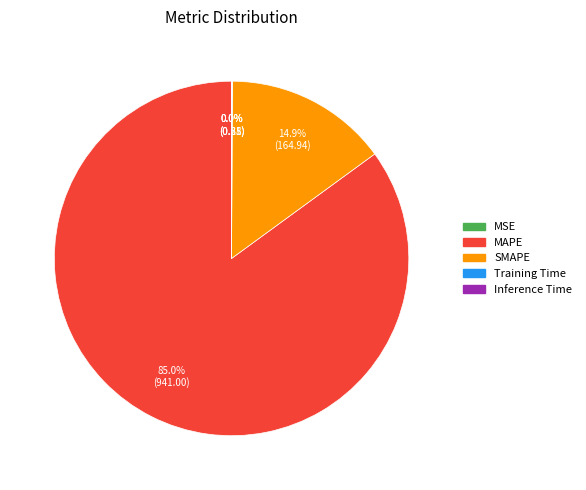

Is there a majority slice in this chart?

Yes